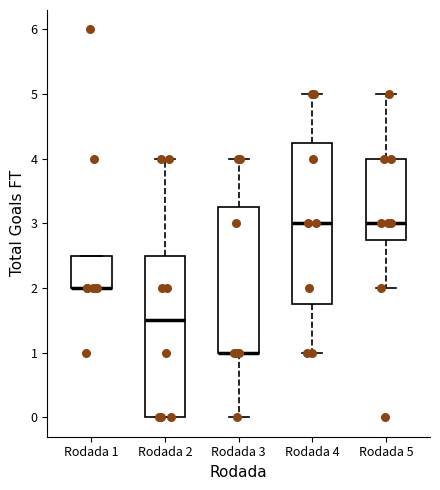

Reading left to right, transcribe this box plot: for each box, give where its median line is, the range the box spans, and where its two whiskers end, as read against the y-axis. The values are not printed on the chart, so give them approximately, as read against the axis.

Rodada 1: median 2.0 (drawn on the box's lower edge), box 2.0 to 2.5, whiskers 2.0 to 2.5
Rodada 2: median 1.5, box 0.0 to 2.5, whiskers 0.0 to 4.0
Rodada 3: median 1.0 (drawn on the box's lower edge), box 1.0 to 3.3, whiskers 0.0 to 4.0
Rodada 4: median 3.0, box 1.8 to 4.3, whiskers 1.0 to 5.0
Rodada 5: median 3.0, box 2.8 to 4.0, whiskers 2.0 to 5.0